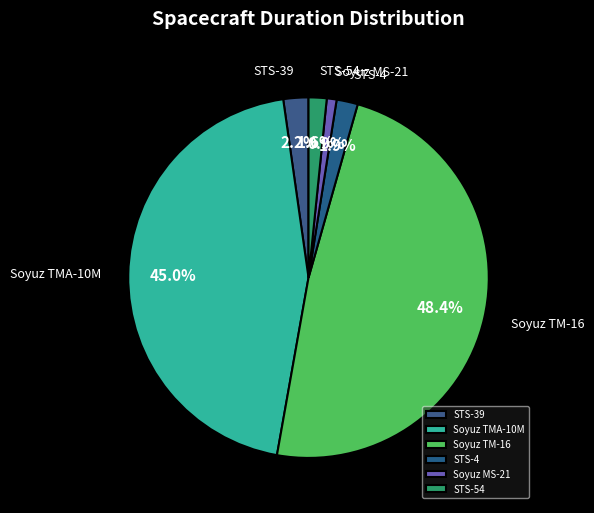

How many segments does this pie chart have?

6